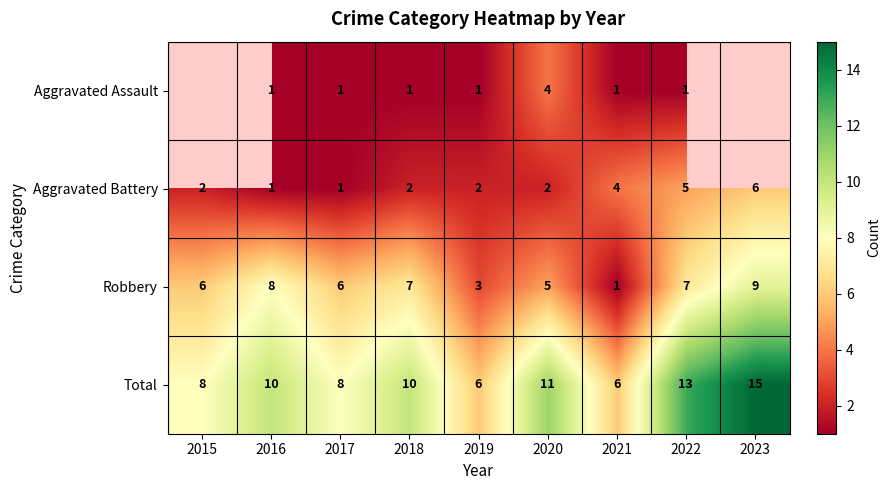

What is the total value across all series at 2017?

16.0